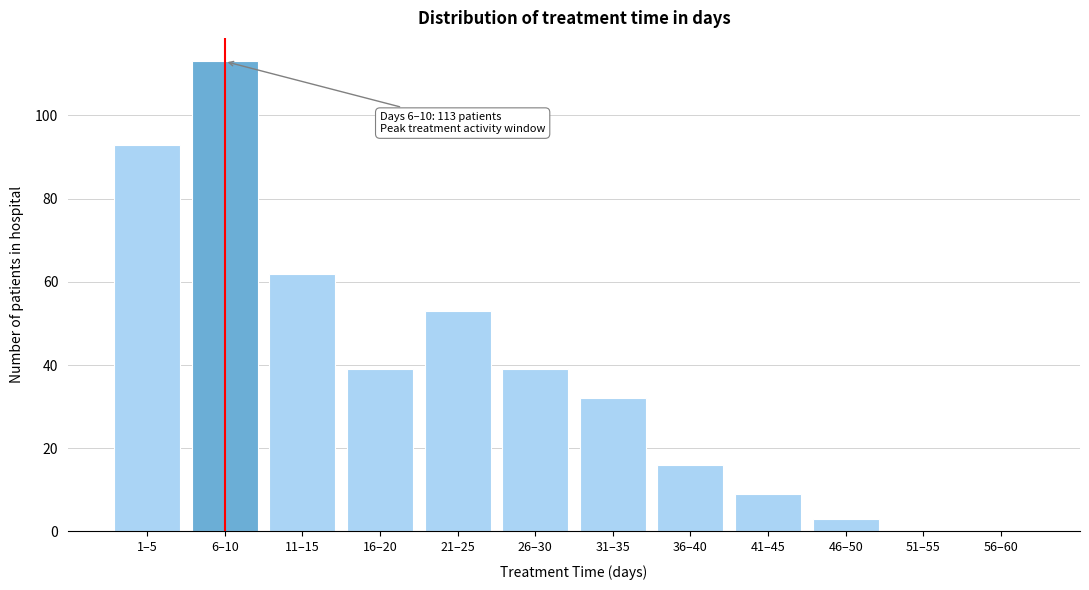

Reading left to right, transcribe all the data shown in this chart.

1–5=93	6–10=113	11–15=62	16–20=39	21–25=53	26–30=39	31–35=32	36–40=16	41–45=9	46–50=3	51–55=0	56–60=0